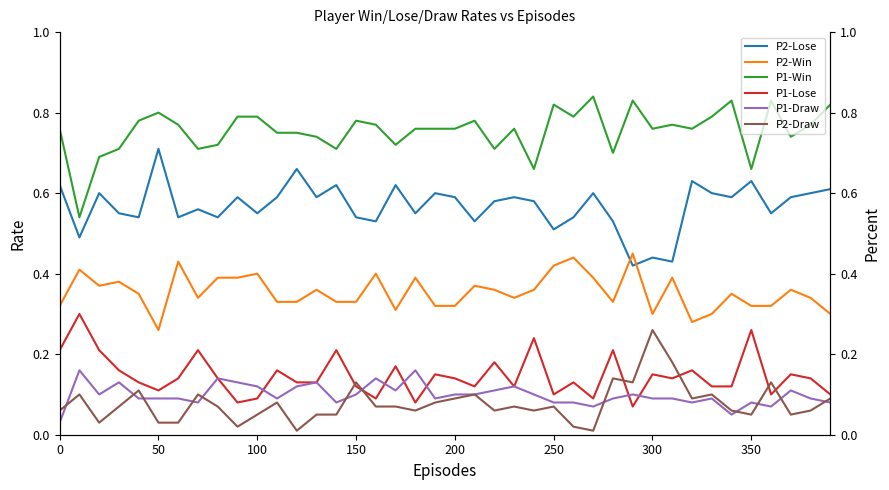

True or false: P1-Win has a value of 0.2 at 250.

False